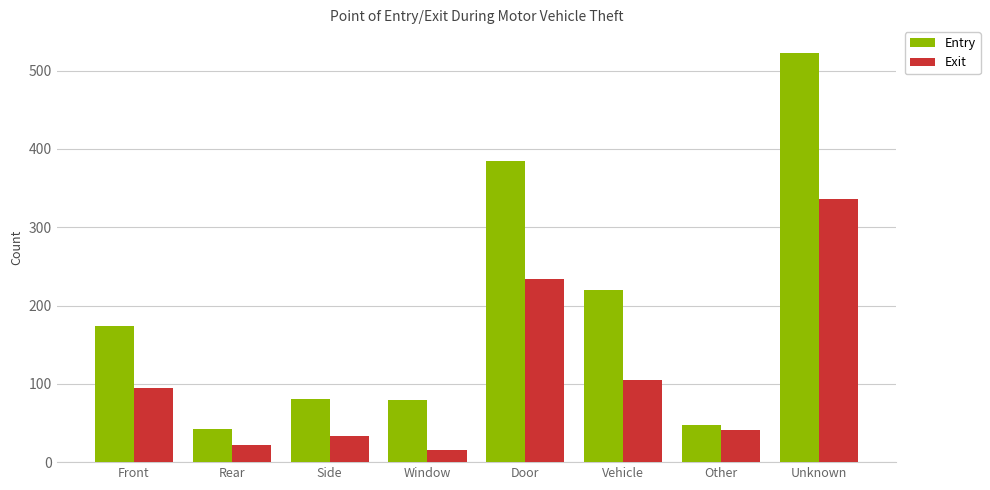

How many data points does each series have?

8